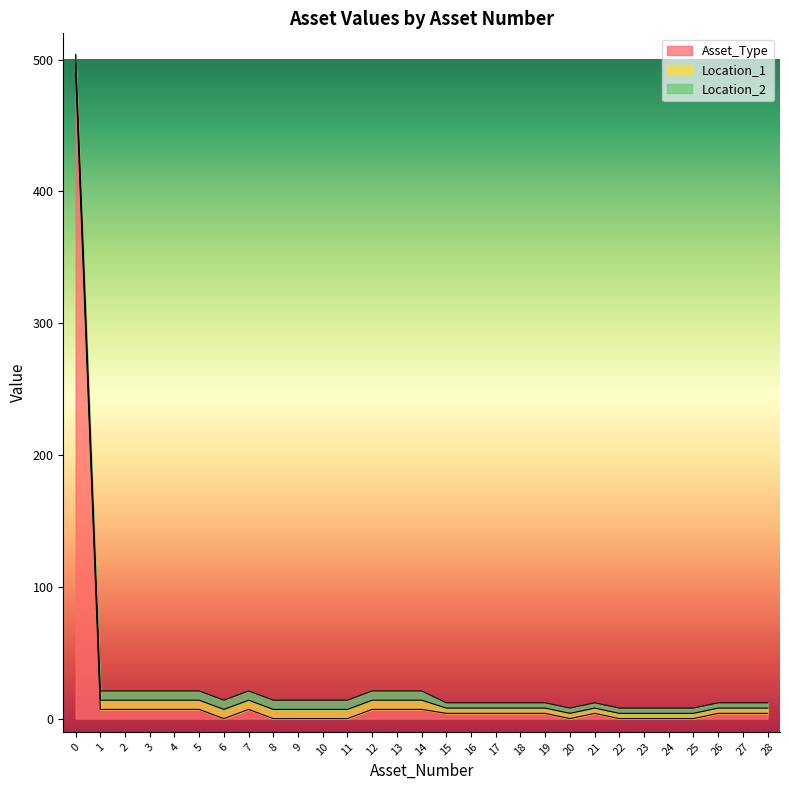

Count the number of categories in the chart.

29